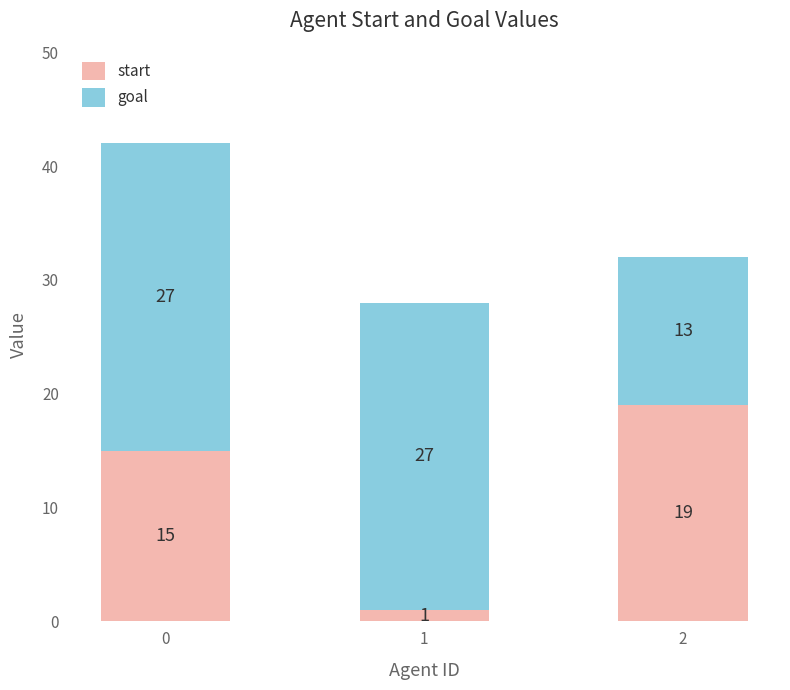

Is it true that start equals 15 at 0?

True